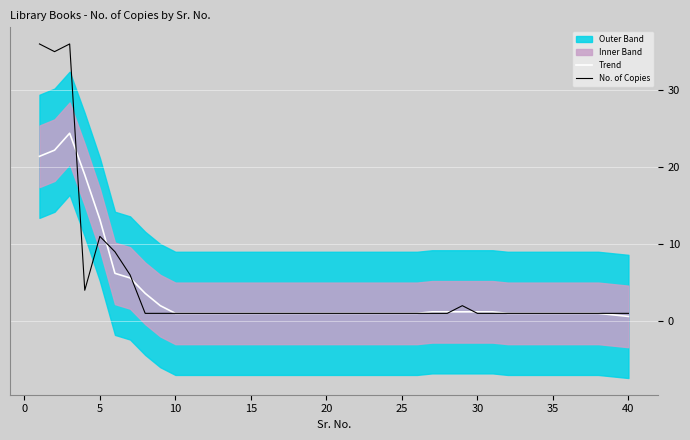

Is this an area chart (filled region under the line)?

No